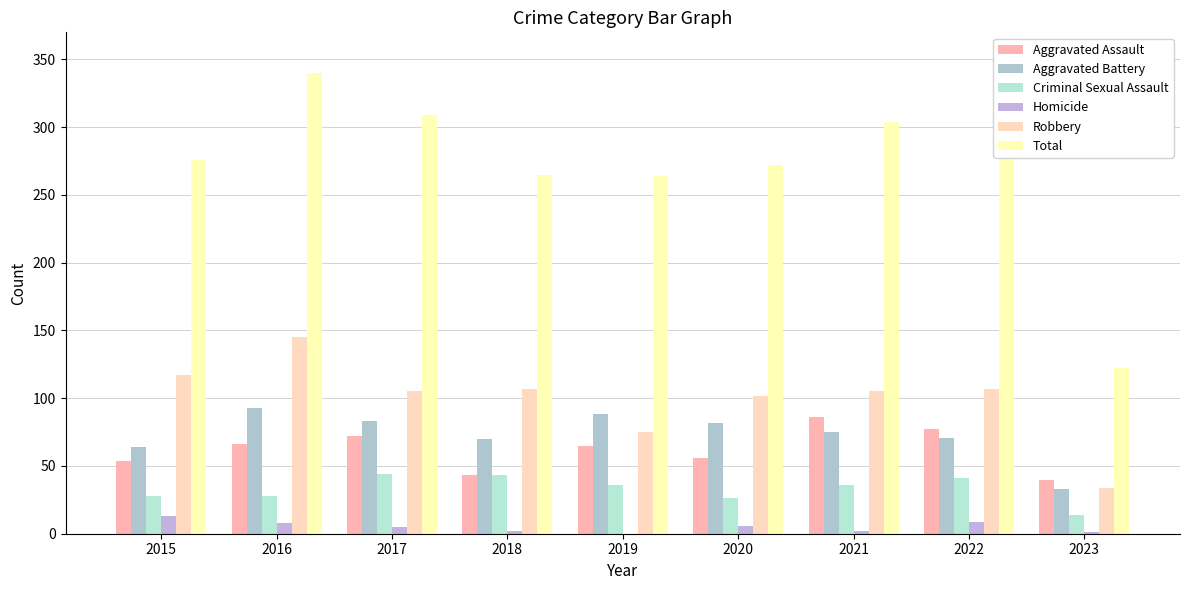

Does the chart contain stacked bars?

No